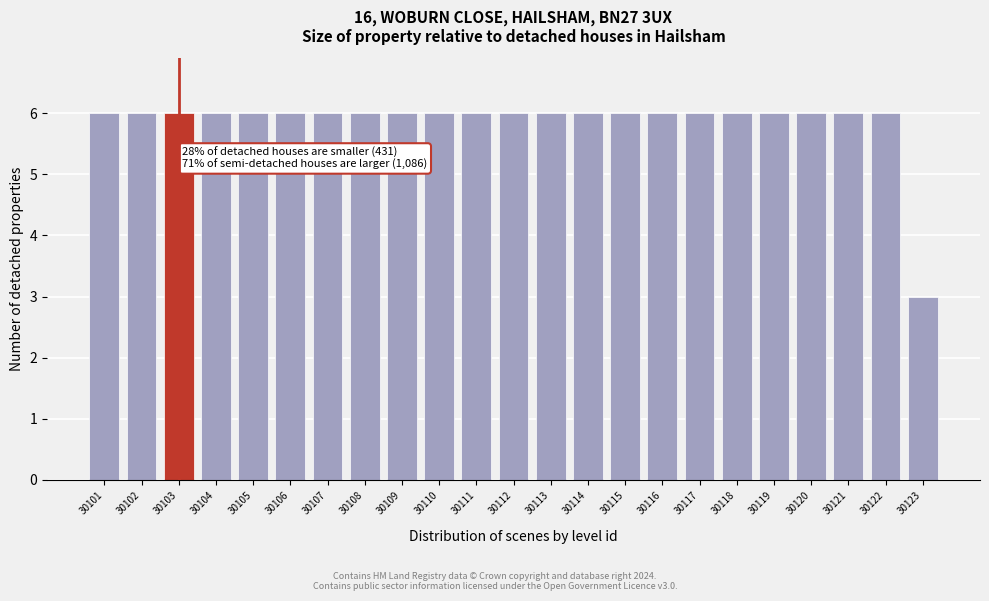

Reading right to left, transcribe all the data shown in this chart.

30123=3	30122=6	30121=6	30120=6	30119=6	30118=6	30117=6	30116=6	30115=6	30114=6	30113=6	30112=6	30111=6	30110=6	30109=6	30108=6	30107=6	30106=6	30105=6	30104=6	30103=6	30102=6	30101=6